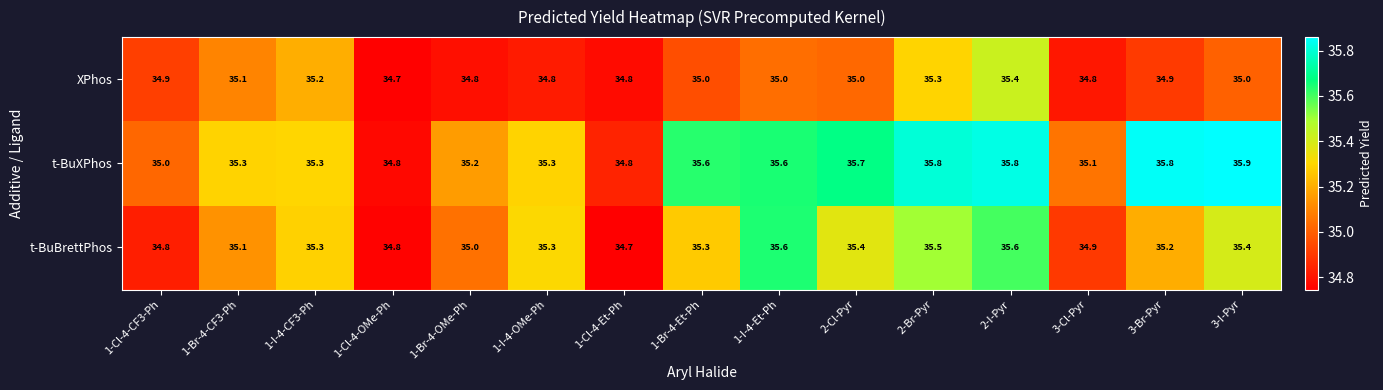

The value of XPhos at 1-Br-4-CF3-Ph is 35.1. True or false?

True